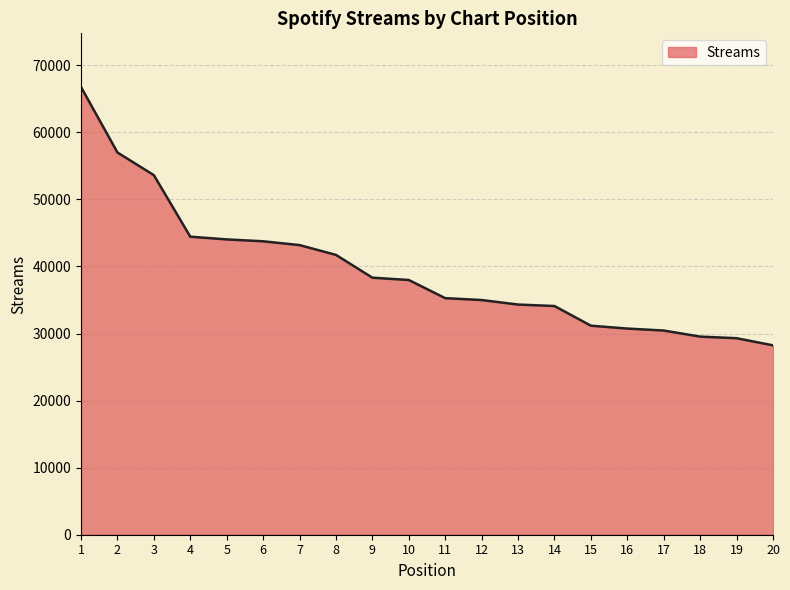

Which label corresponds to the smallest value in the chart?

20